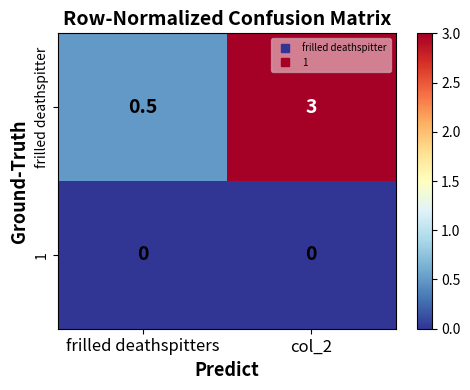

What is the total value across all series at frilled deathspitters?

0.5